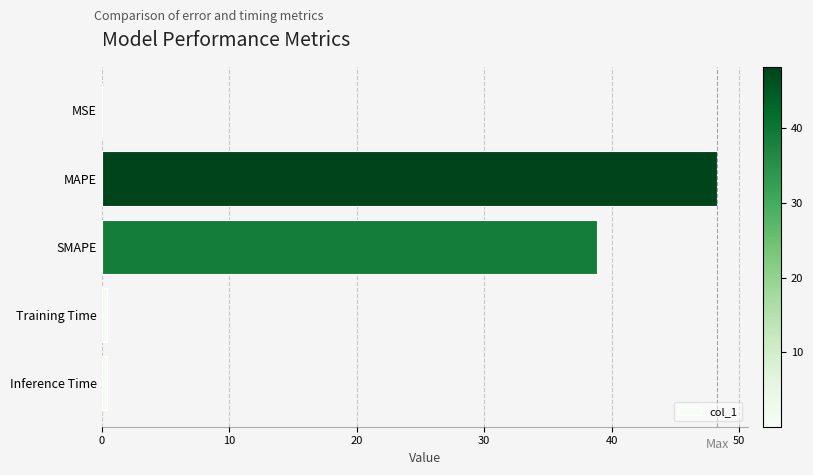

Is it true that the value at MAPE is 13.5?

False